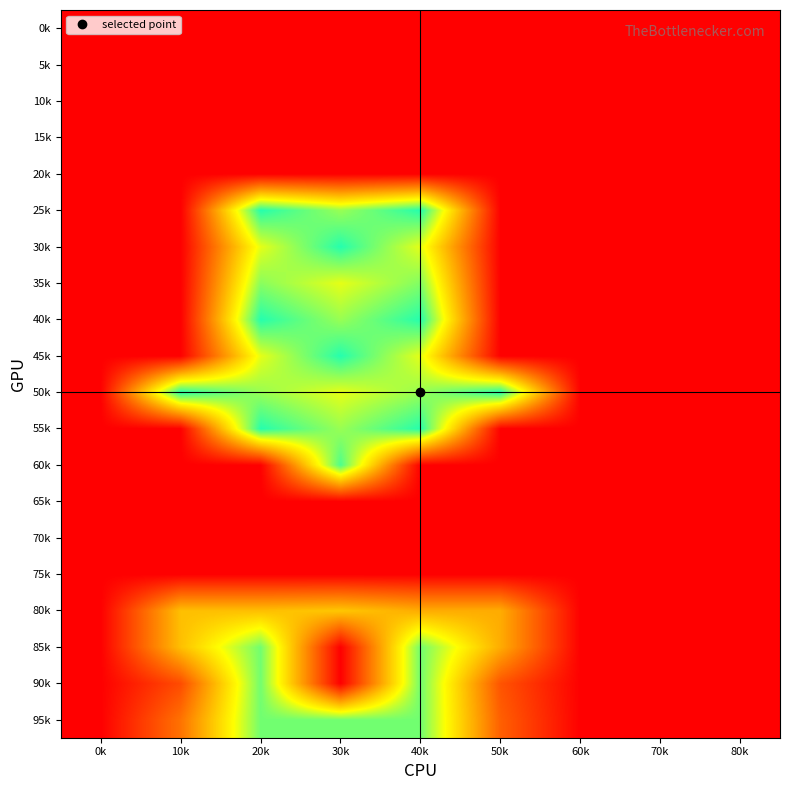

Reading left to right, what are all the values shown in this chart?

95k: 0k=0	10k=30	20k=85	30k=85	40k=85	50k=25	60k=0	70k=0	80k=0
90k: 0k=0	10k=20	20k=85	30k=0	40k=85	50k=22	60k=0	70k=0	80k=0
85k: 0k=0	10k=50	20k=85	30k=0	40k=85	50k=45	60k=0	70k=0	80k=0
80k: 0k=0	10k=50	20k=50	30k=52	40k=45	50k=45	60k=0	70k=0	80k=0
75k: 0k=0	10k=0	20k=0	30k=0	40k=0	50k=0	60k=0	70k=0	80k=0
70k: 0k=0	10k=0	20k=0	30k=0	40k=0	50k=0	60k=0	70k=0	80k=0
65k: 0k=0	10k=0	20k=0	30k=0	40k=0	50k=0	60k=0	70k=0	80k=0
60k: 0k=0	10k=0	20k=0	30k=90	40k=0	50k=0	60k=0	70k=0	80k=0
55k: 0k=0	10k=0	20k=95	30k=80	40k=95	50k=0	60k=0	70k=0	80k=0
50k: 0k=0	10k=95	20k=80	30k=70	40k=80	50k=95	60k=0	70k=0	80k=0
45k: 0k=0	10k=0	20k=70	30k=95	40k=70	50k=0	60k=0	70k=0	80k=0
40k: 0k=0	10k=0	20k=95	30k=80	40k=95	50k=0	60k=0	70k=0	80k=0
35k: 0k=0	10k=0	20k=82	30k=70	40k=83	50k=0	60k=0	70k=0	80k=0
30k: 0k=0	10k=0	20k=70	30k=95	40k=70	50k=0	60k=0	70k=0	80k=0
25k: 0k=0	10k=0	20k=95	30k=80	40k=95	50k=0	60k=0	70k=0	80k=0
20k: 0k=0	10k=0	20k=0	30k=0	40k=0	50k=0	60k=0	70k=0	80k=0
15k: 0k=0	10k=0	20k=0	30k=0	40k=0	50k=0	60k=0	70k=0	80k=0
10k: 0k=0	10k=0	20k=0	30k=0	40k=0	50k=0	60k=0	70k=0	80k=0
5k: 0k=0	10k=0	20k=0	30k=0	40k=0	50k=0	60k=0	70k=0	80k=0
0k: 0k=0	10k=0	20k=0	30k=0	40k=0	50k=0	60k=0	70k=0	80k=0